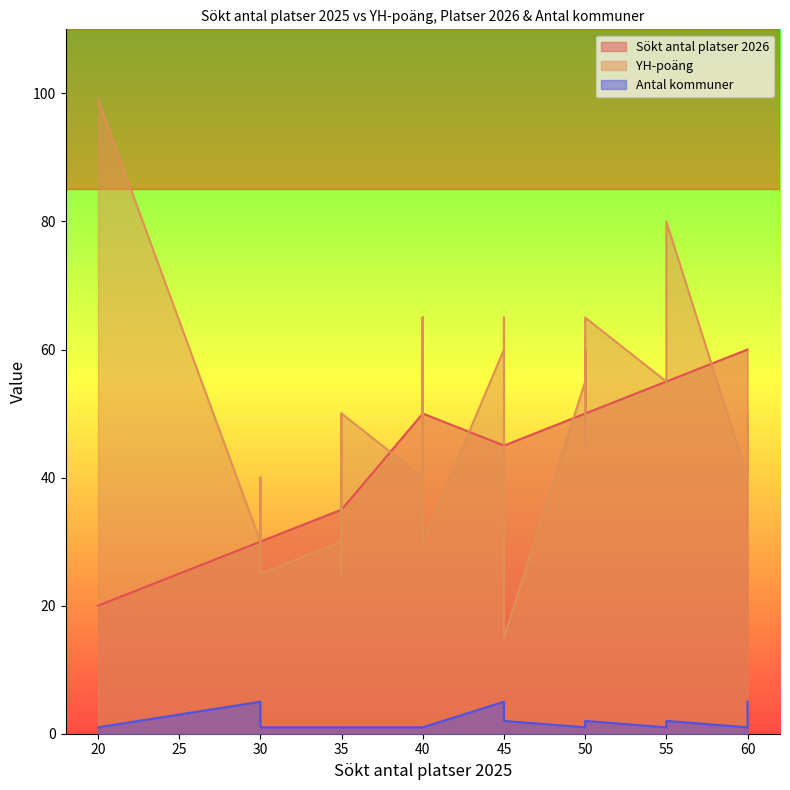

Which series changed the most between 35 and 40?

YH-poäng